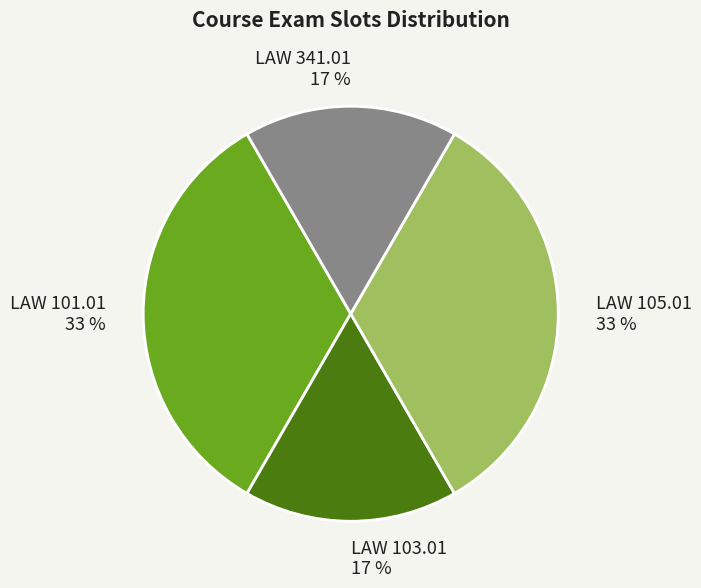

Is it true that LAW 103.01 is 17% of the pie?

True